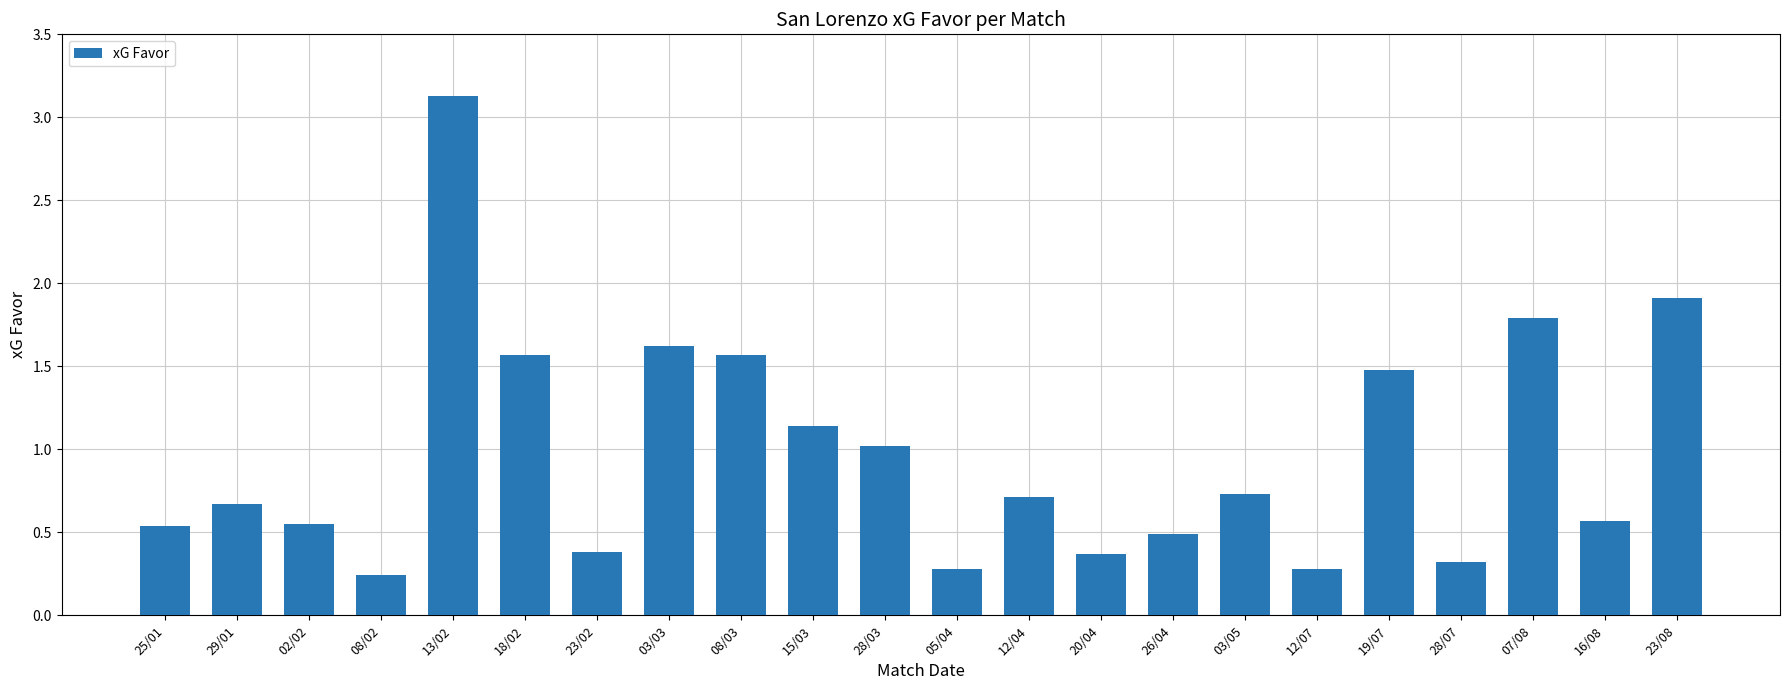

What is the average value?

1.0